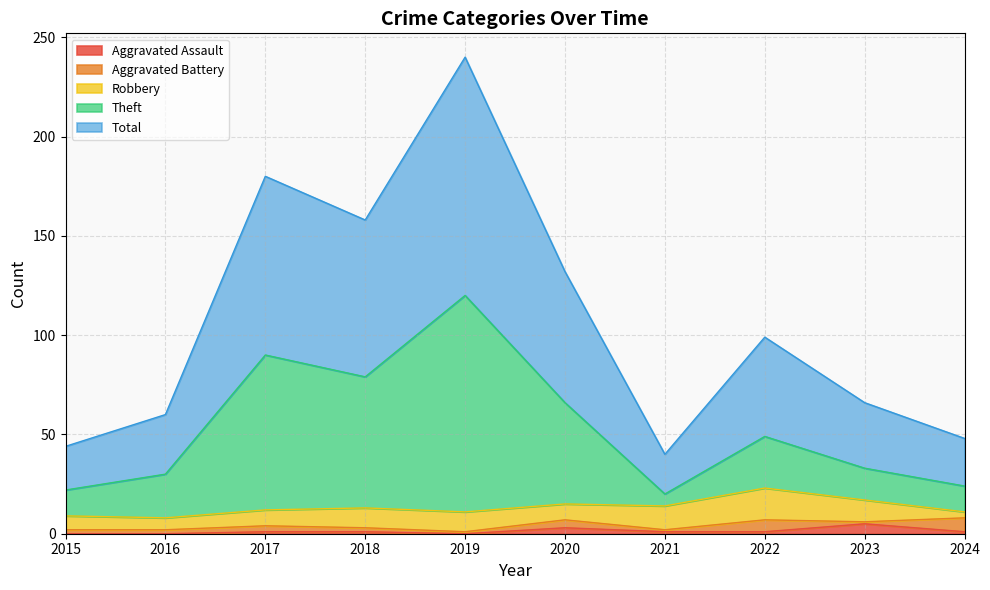

In Theft, how many points are higher than both neighbors (excluding endpoints)?

3